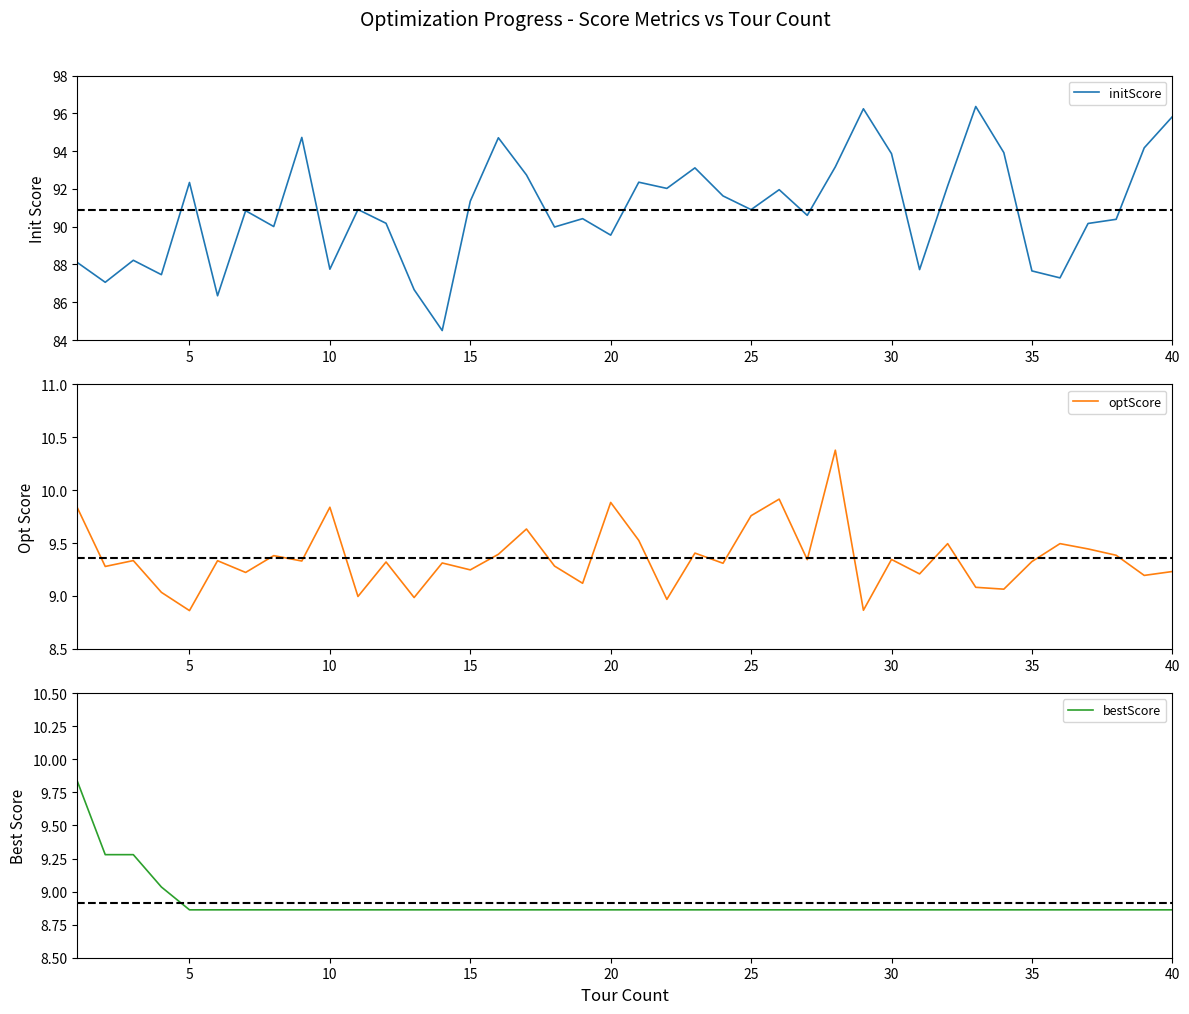

How many lines are shown in the chart?

3